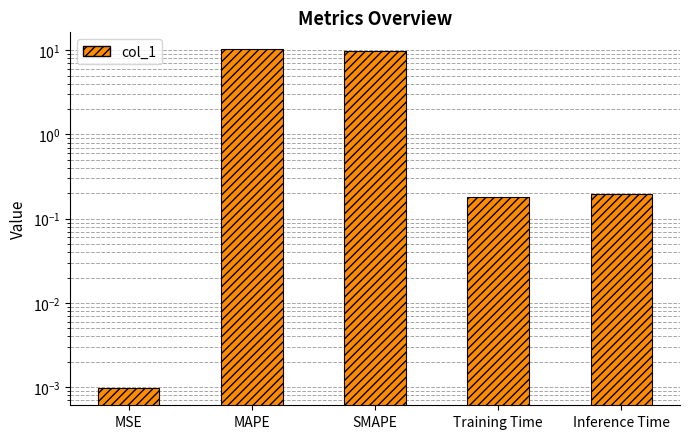

Which has a higher value, Training Time or Inference Time?

Inference Time